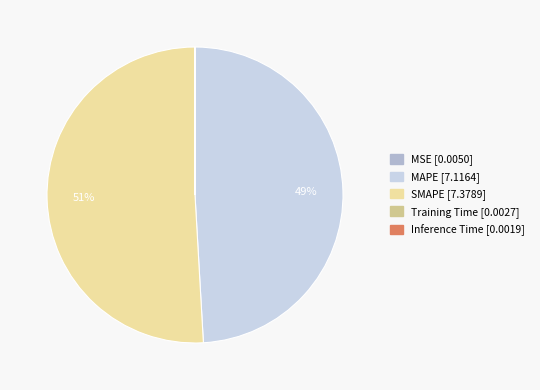

To the nearest percent, what is the average slice percentage?

20%